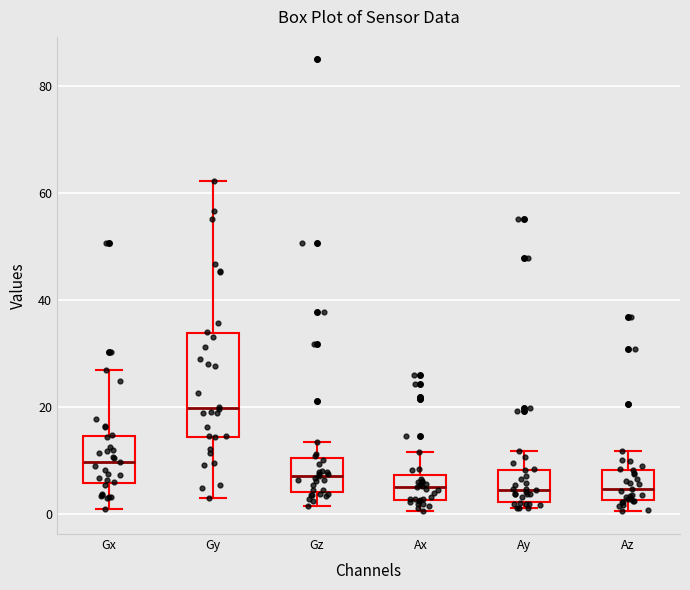

Reading left to right, transcribe this box plot: for each box, give where its median line is, the range the box spans, and where its two whiskers end, as read against the y-axis. The values are not printed on the chart, so give them approximately, as read against the axis.

Gx: median 10, box 6 to 14, whiskers 0 to 26
Gy: median 20, box 14 to 34, whiskers 2 to 62
Gz: median 8, box 4 to 10, whiskers 2 to 14
Ax: median 6, box 2 to 8, whiskers 0 to 12
Ay: median 4, box 2 to 8, whiskers 2 (just below the box's lower edge) to 12
Az: median 4, box 2 to 8, whiskers 0 to 12